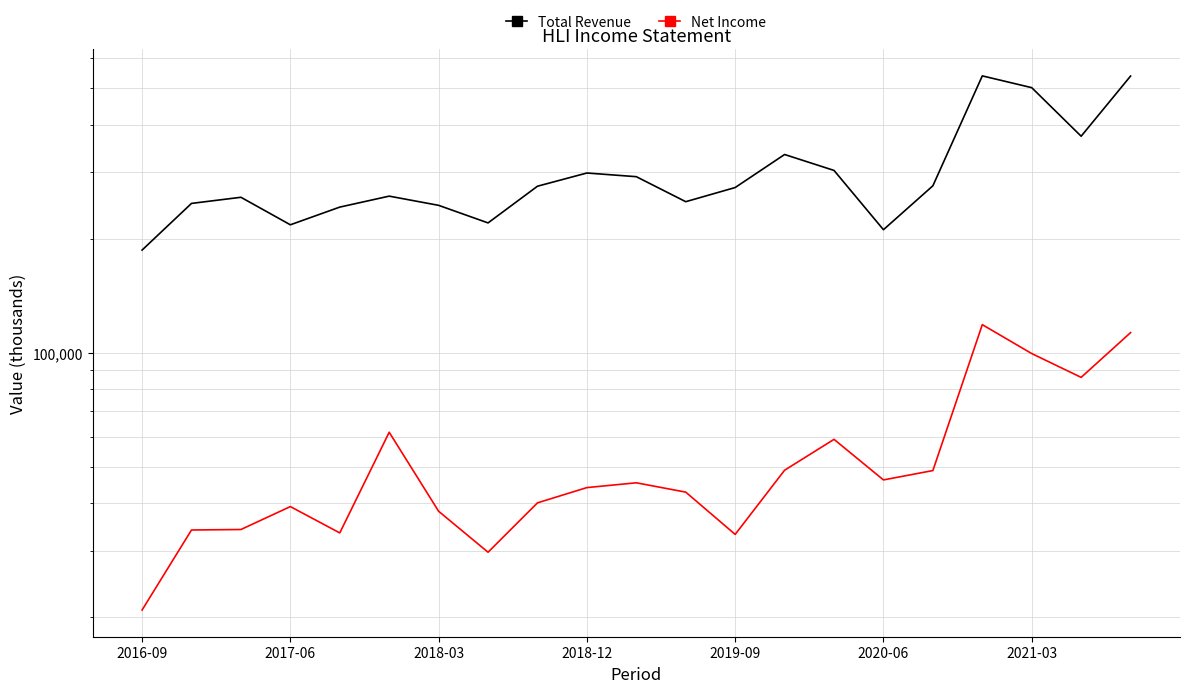

At 2016-09, list the series in order from largest to smallest.

Total Revenue, Net Income